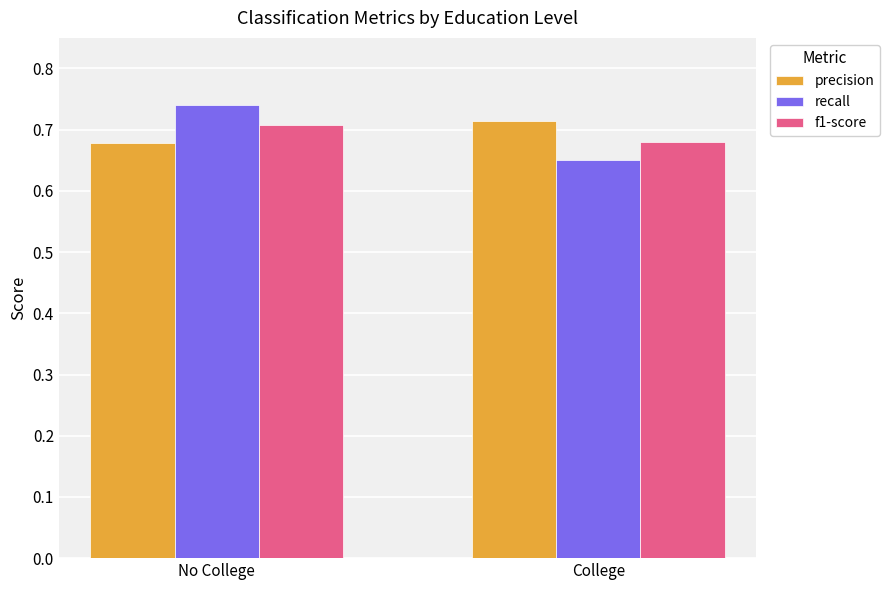

What is the sum of all recall values?

1.4